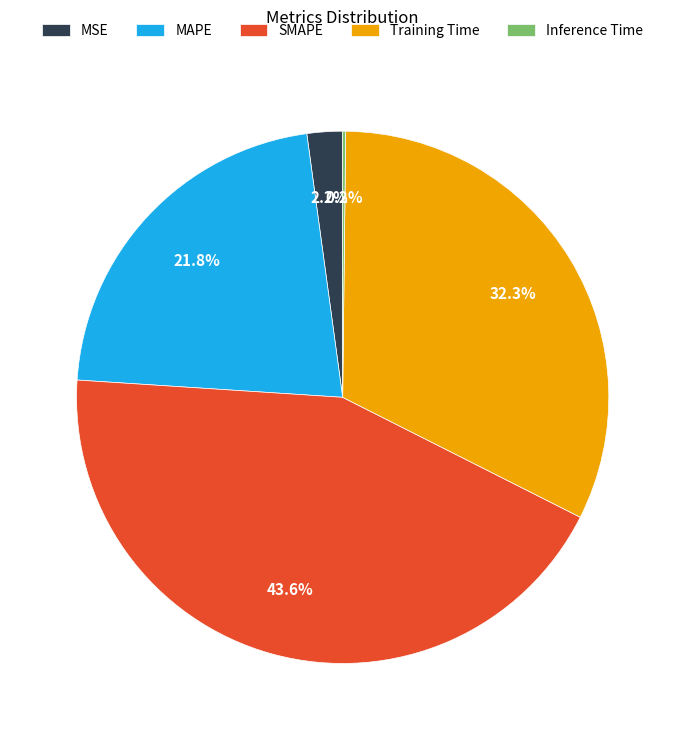

Which category has the biggest portion of the pie?

SMAPE